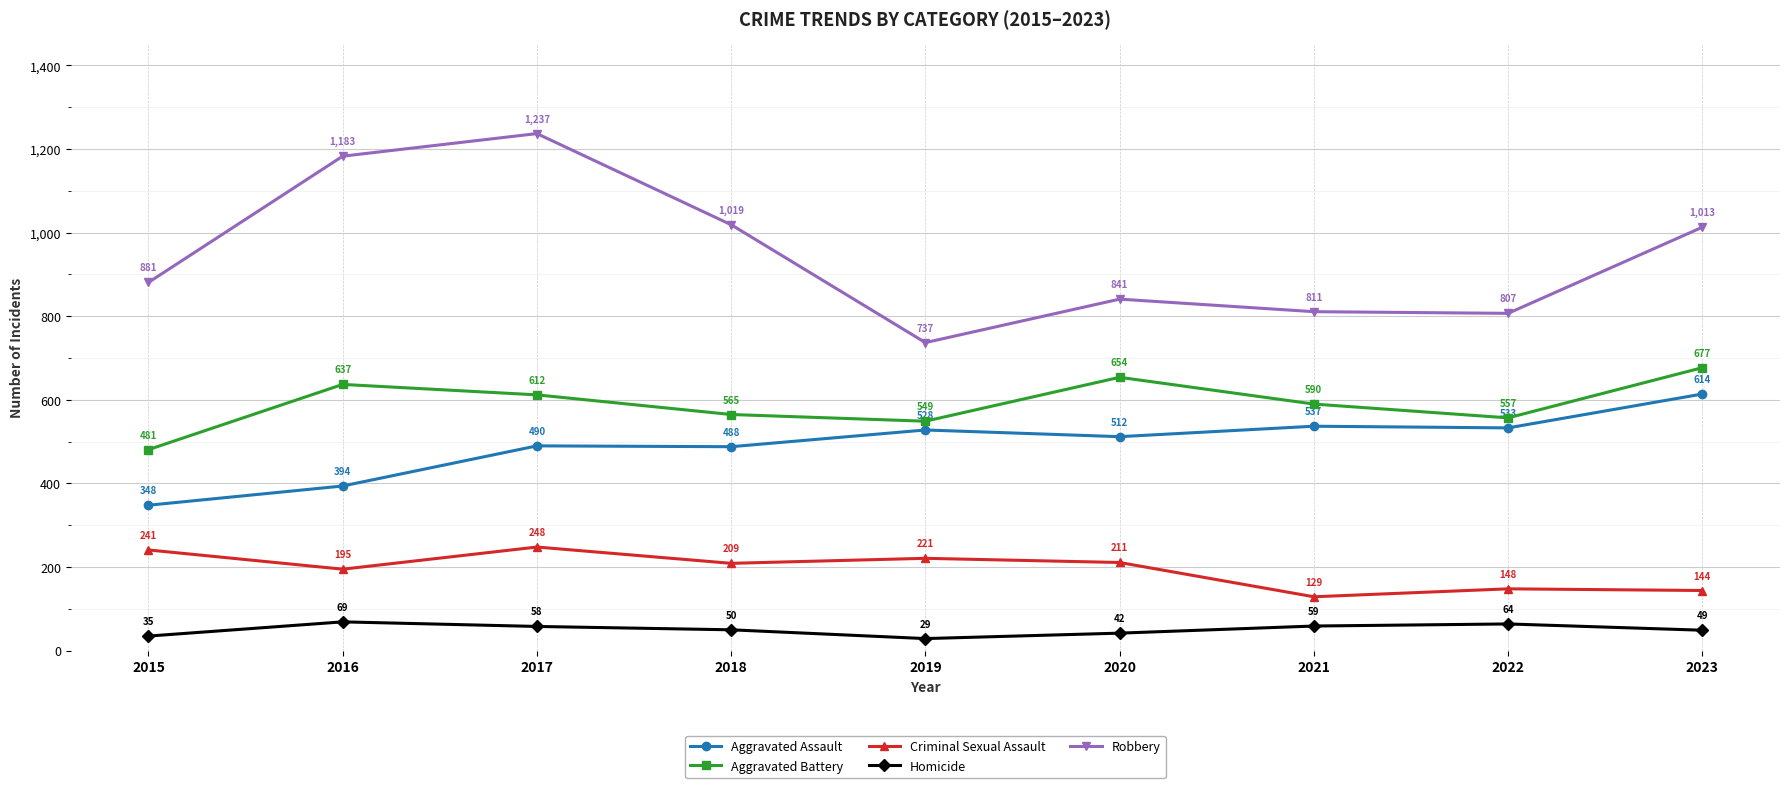

True or false: Homicide and Criminal Sexual Assault intersect in this chart.

False